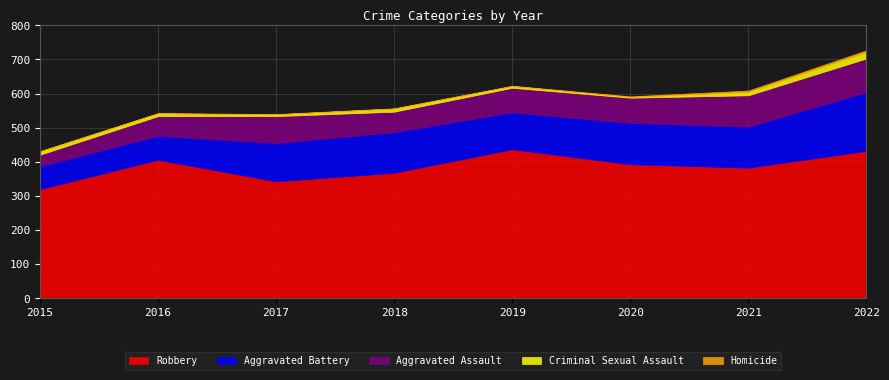

What is the lowest value of the Robbery series?

320